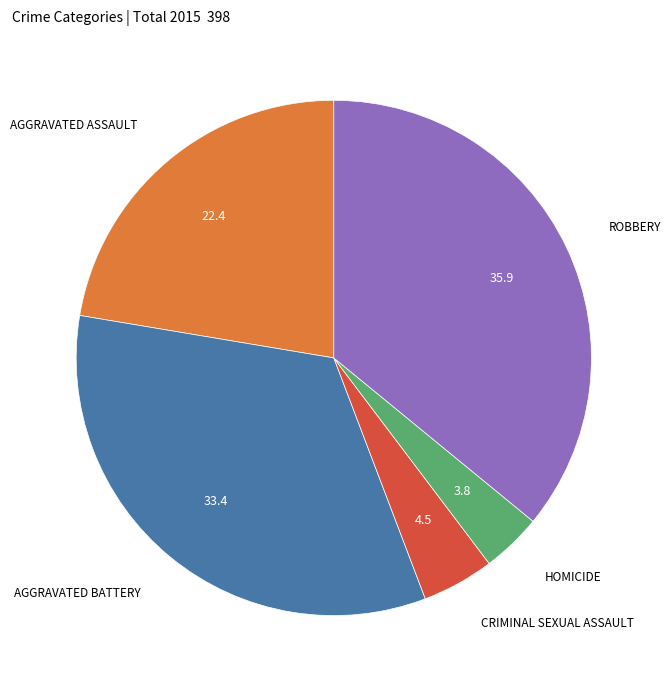

Count the number of slices in the pie.

5